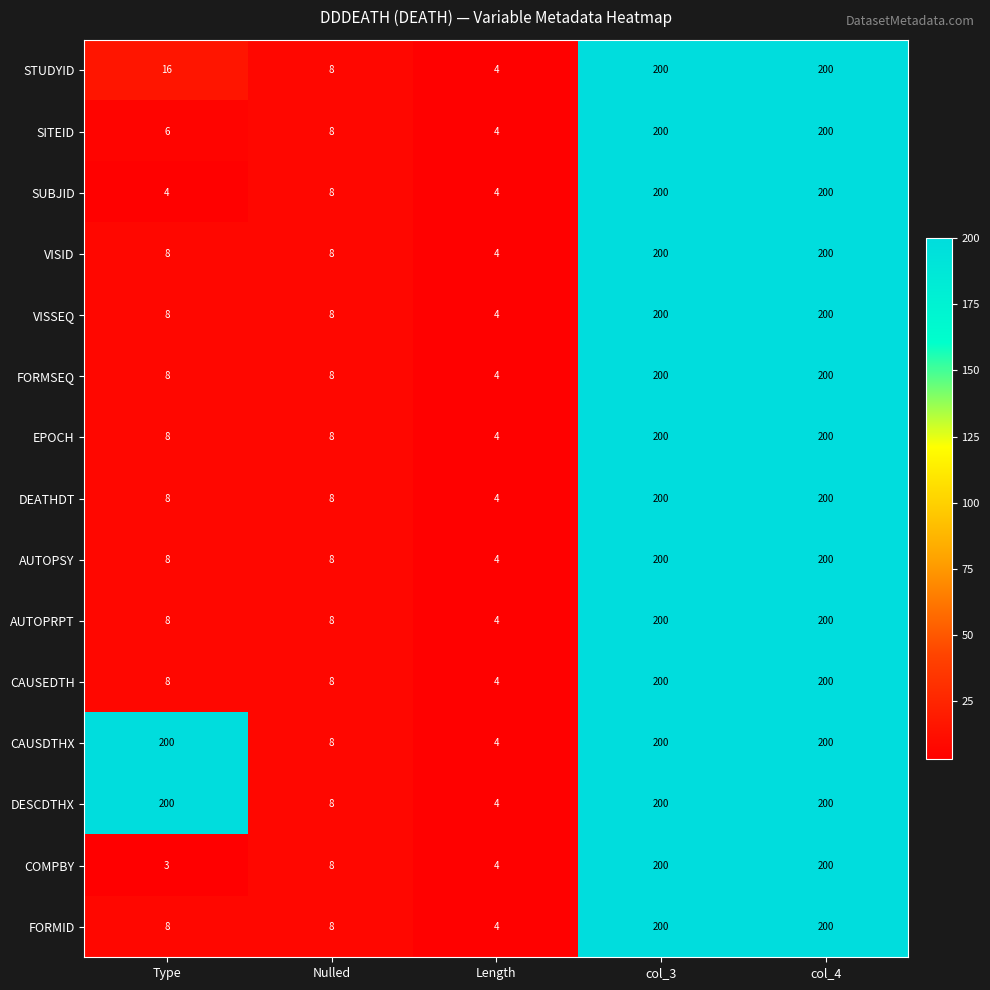

Which series has the largest range (max minus min)?

COMPBY